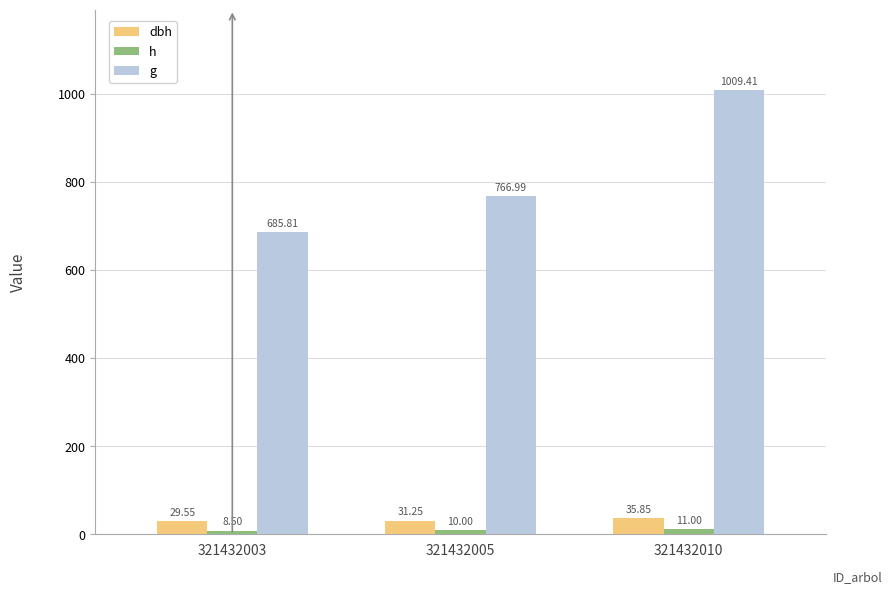

What is the value of the g bar at the 3rd from the left?

1009.4